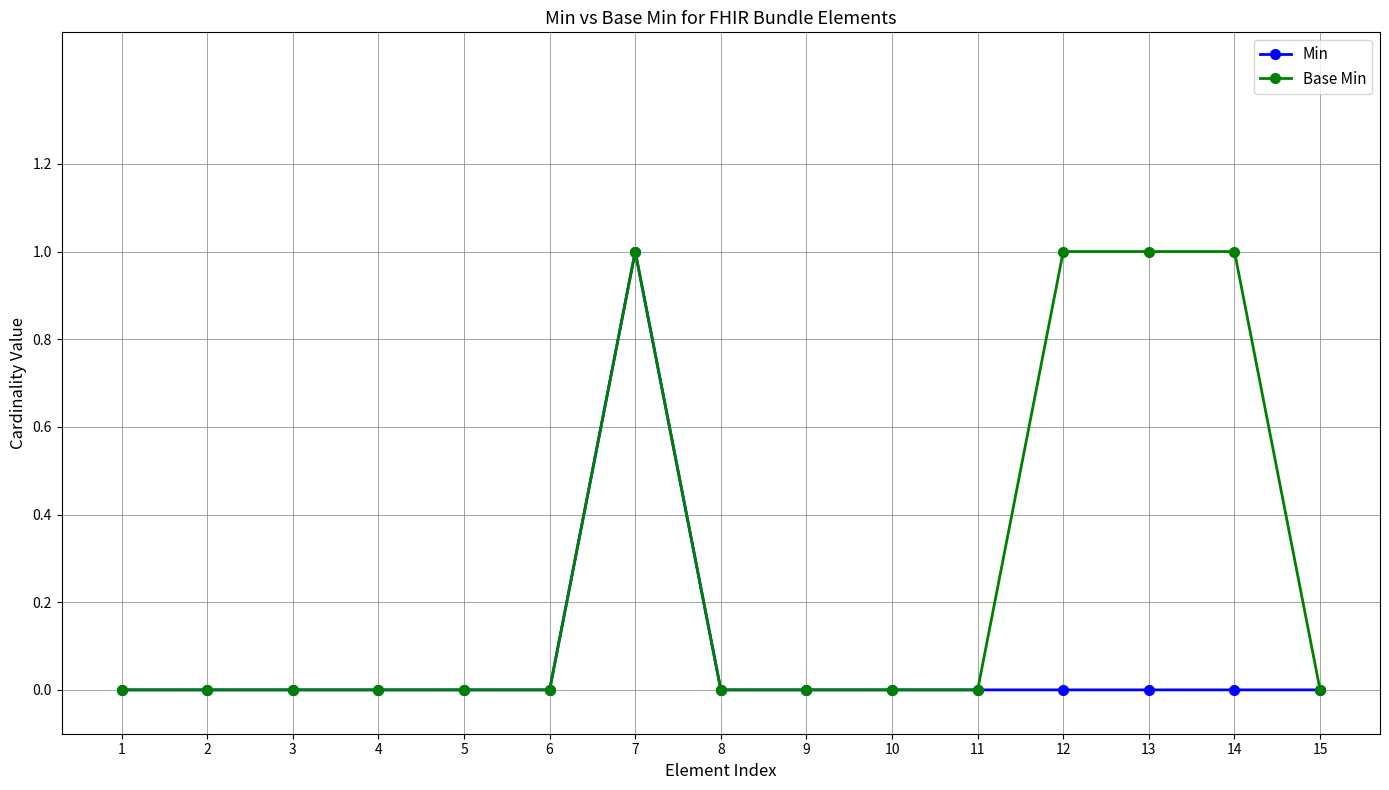

Which category has the highest value in the Min series?

7